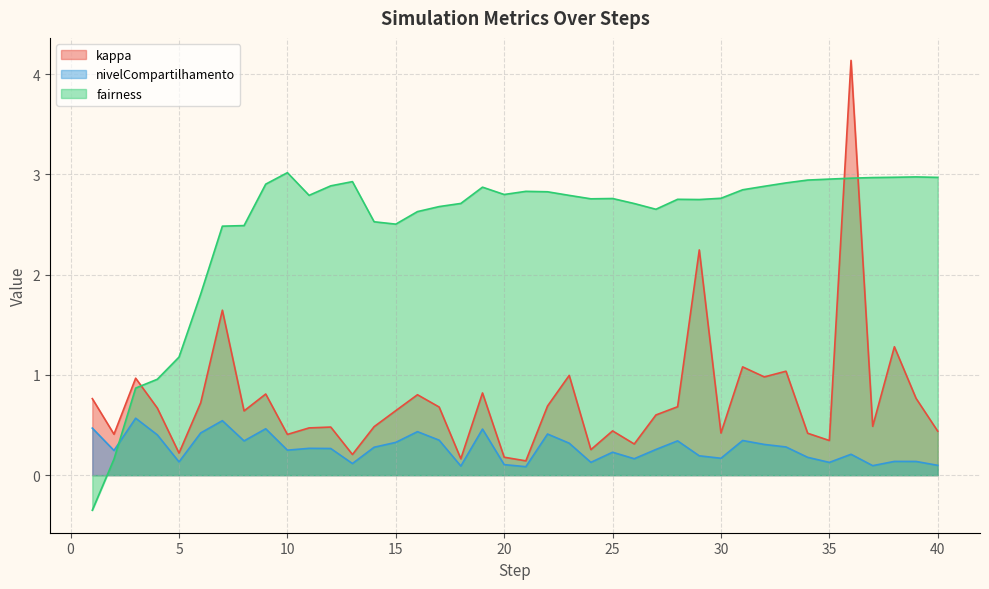

At which label is nivelCompartilhamento closest to 0?

21